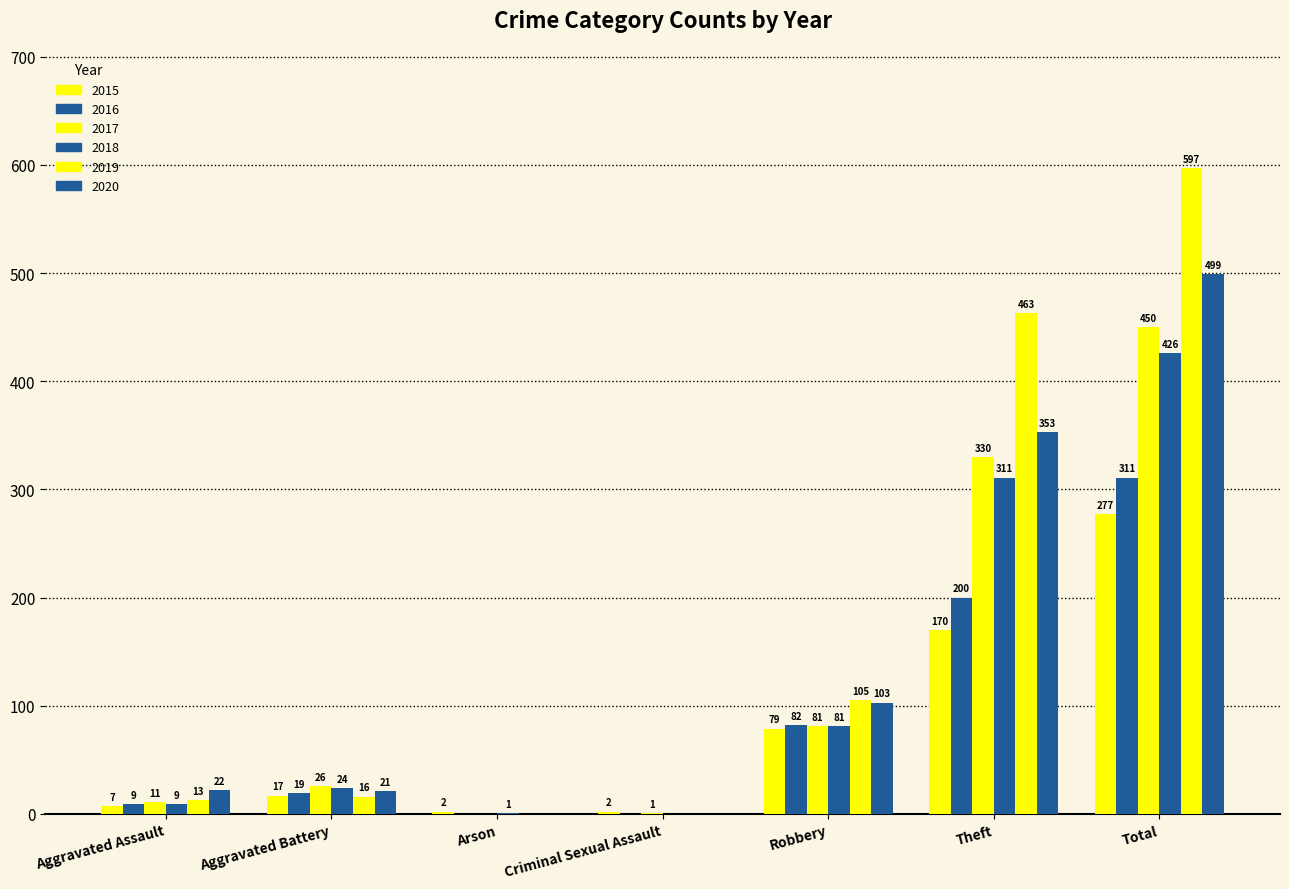

What is the sum of the 2020 values at Robbery and Theft?

456